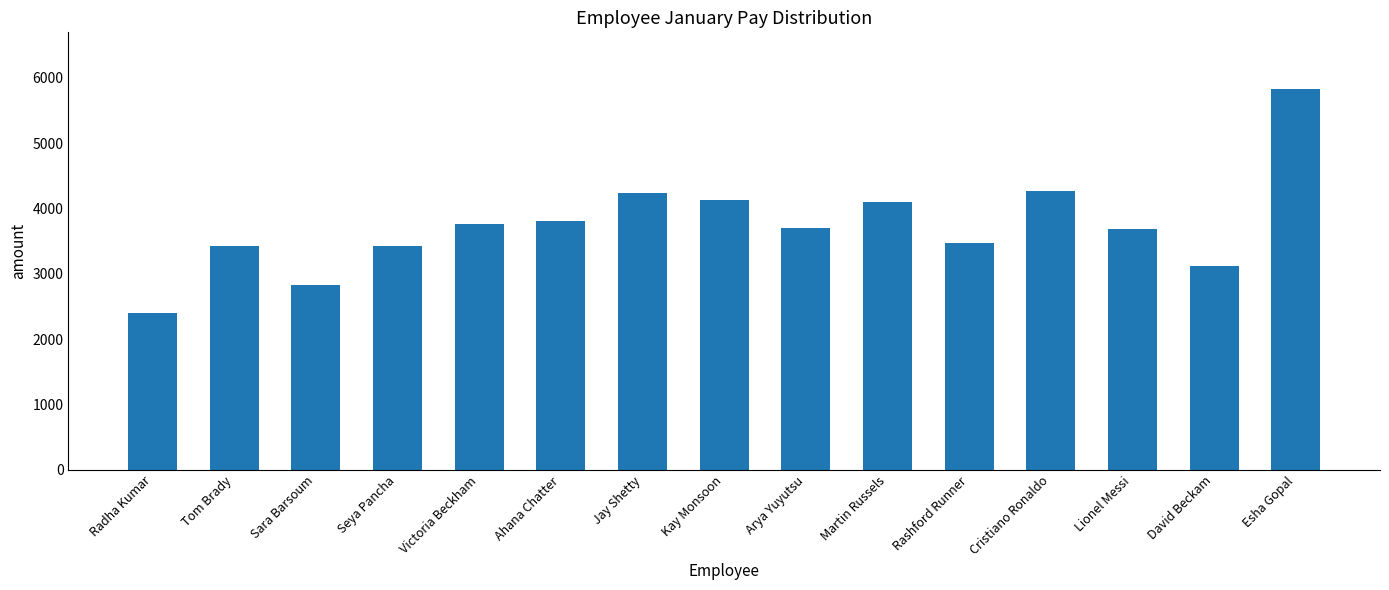

At which category does the chart reach its minimum across all series?

Radha Kumar